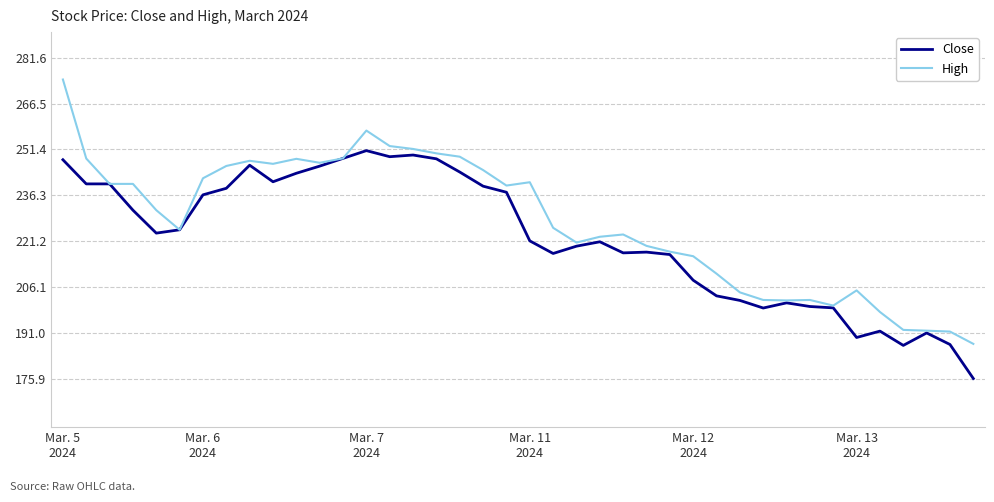

List the series in order of their overall mean, lowest first.

Close, High